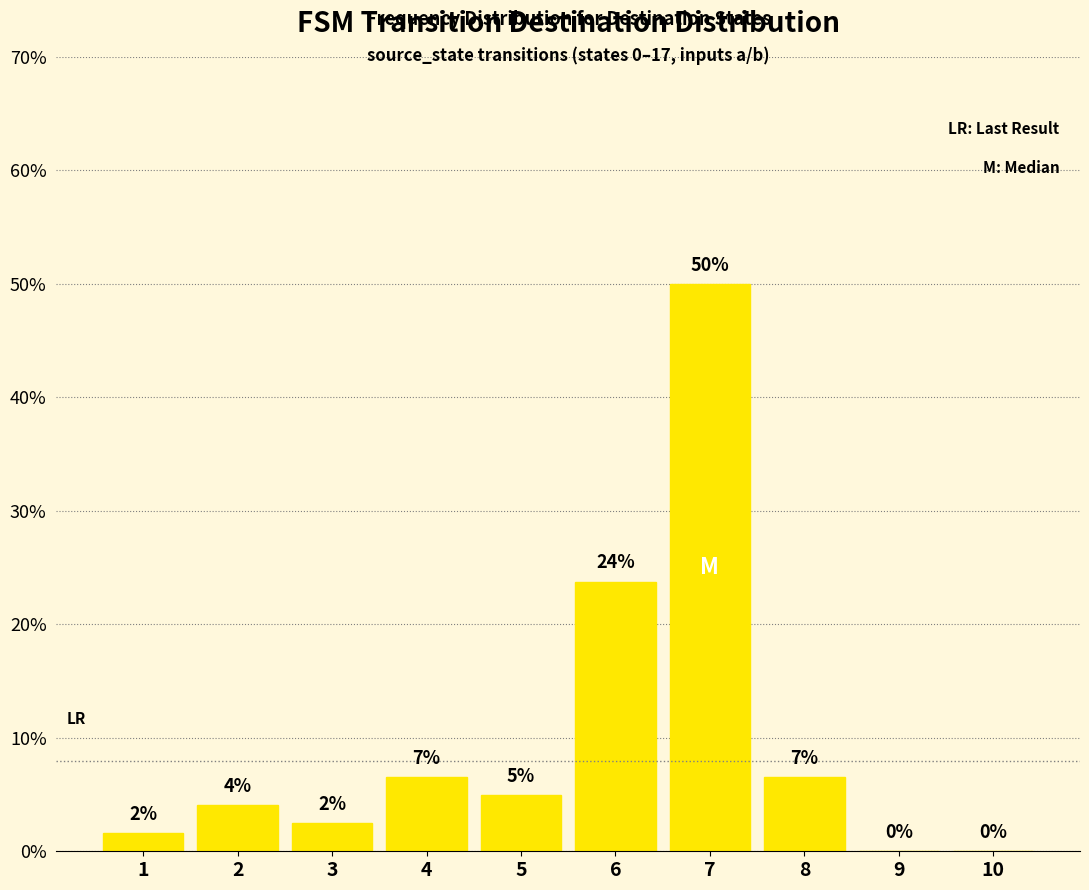

Count the number of data series in this chart.

1